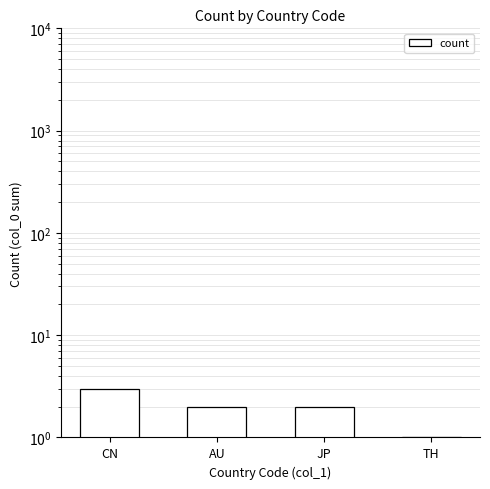

Rank the categories by value from lowest to highest.

TH, AU, JP, CN